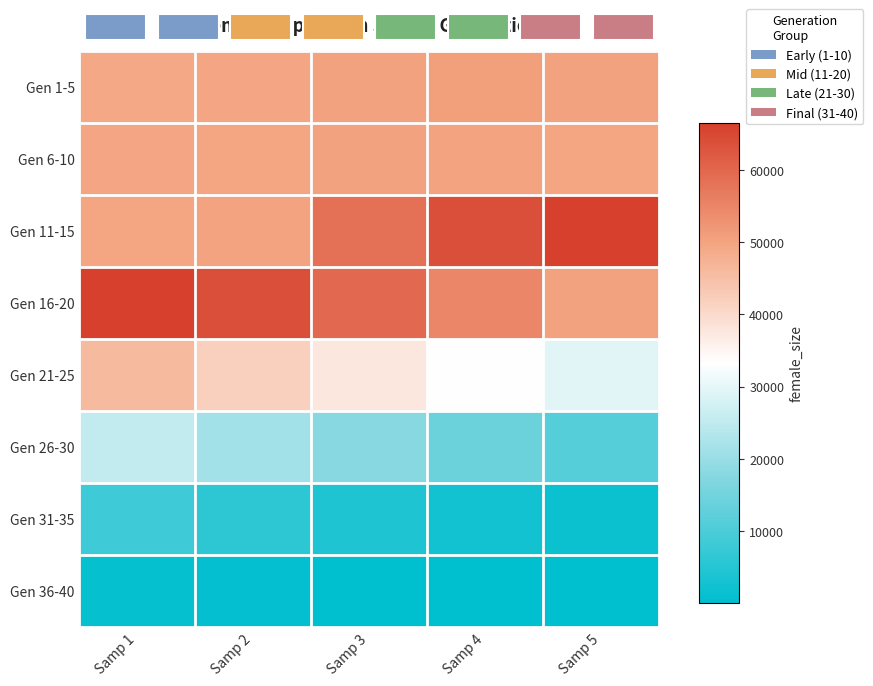

What is the greatest value displayed?

66468